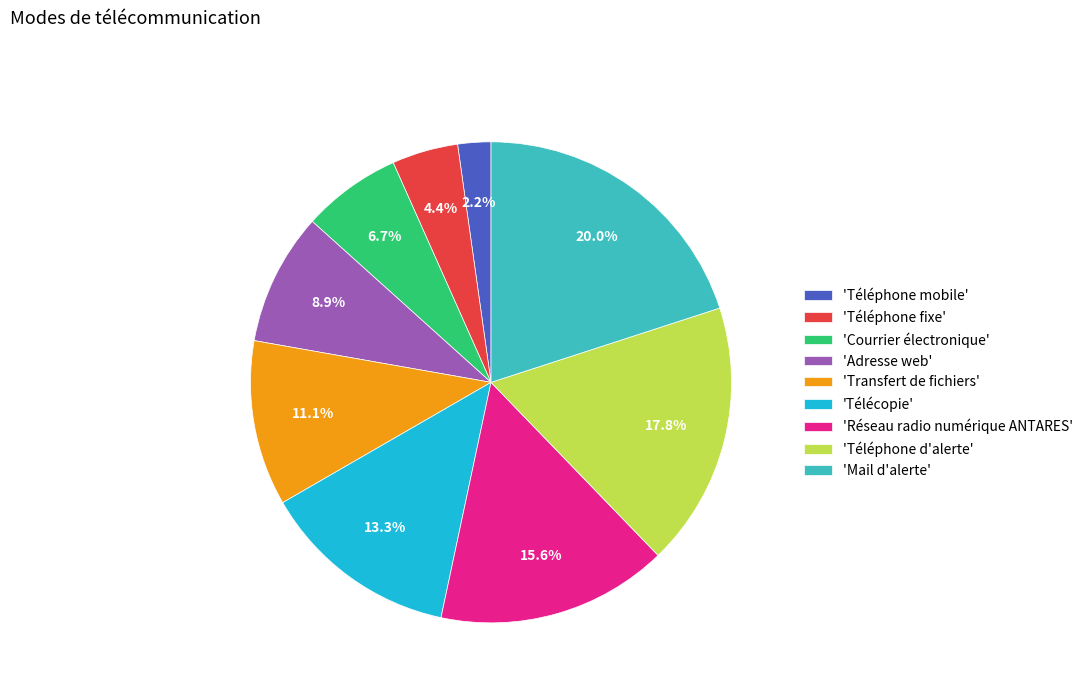

What is the smallest slice in the pie chart?

'Téléphone mobile'